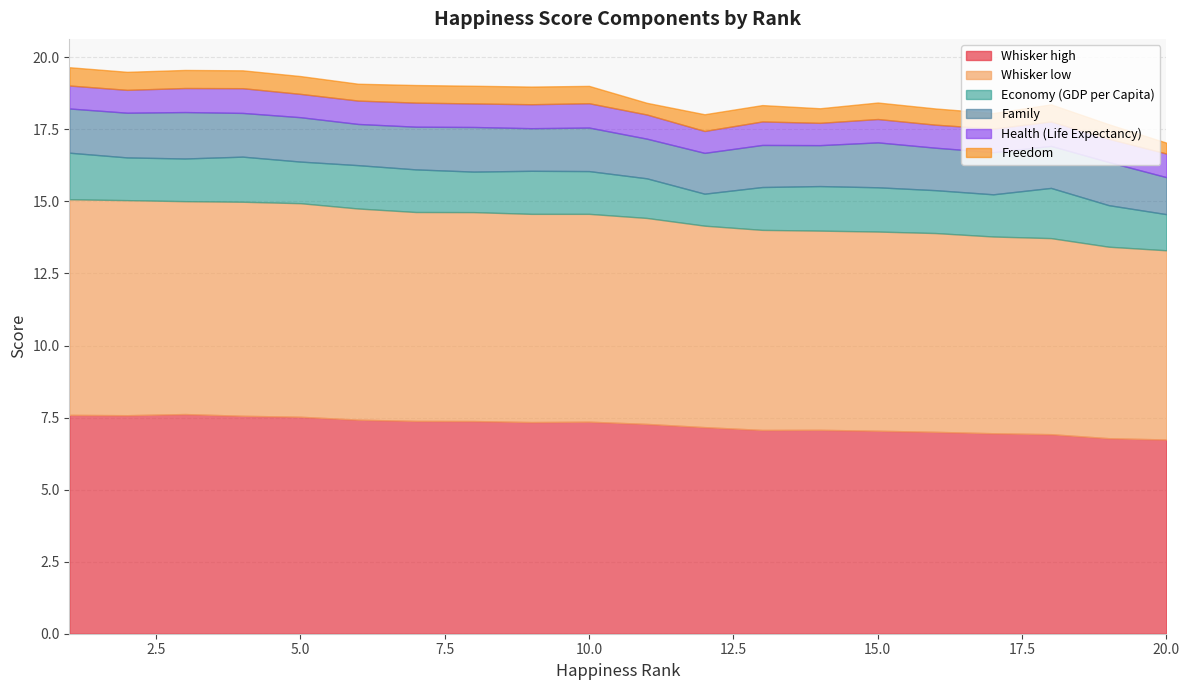

Between which two adjacent categories do Economy (GDP per Capita) and Family first intersect?

1 and 2